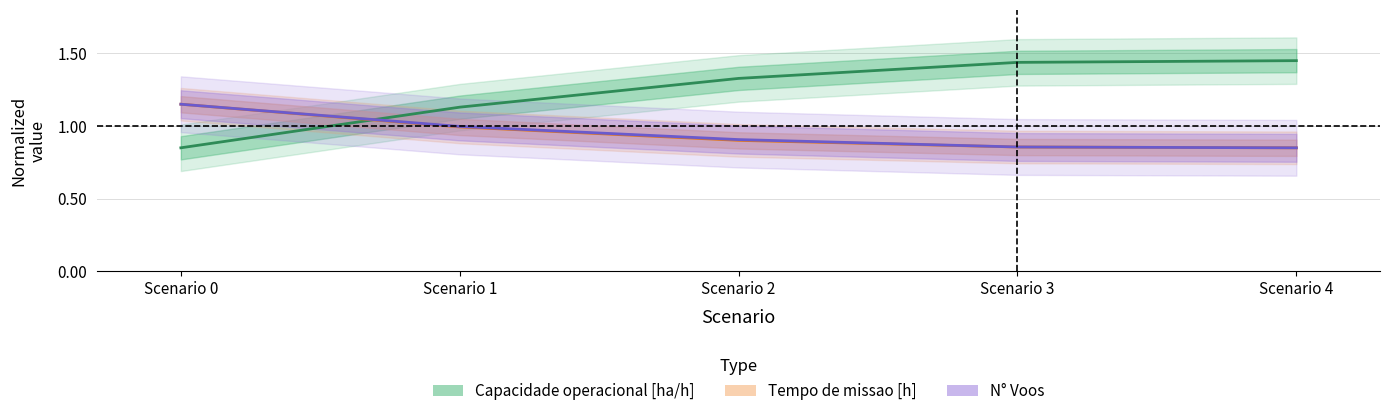

The value of Tempo de missao [h] at Scenario 0 is 1.1. True or false?

True